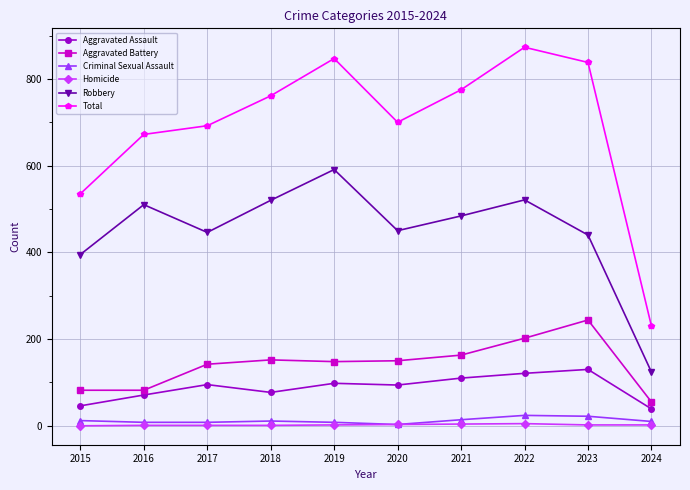

Does the chart have visible grid lines?

Yes